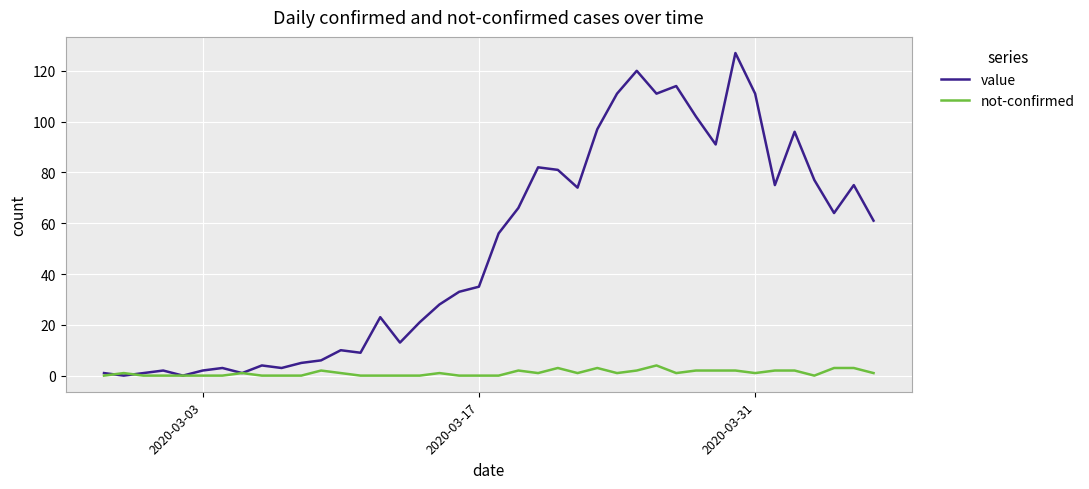

How many lines are shown in the chart?

2